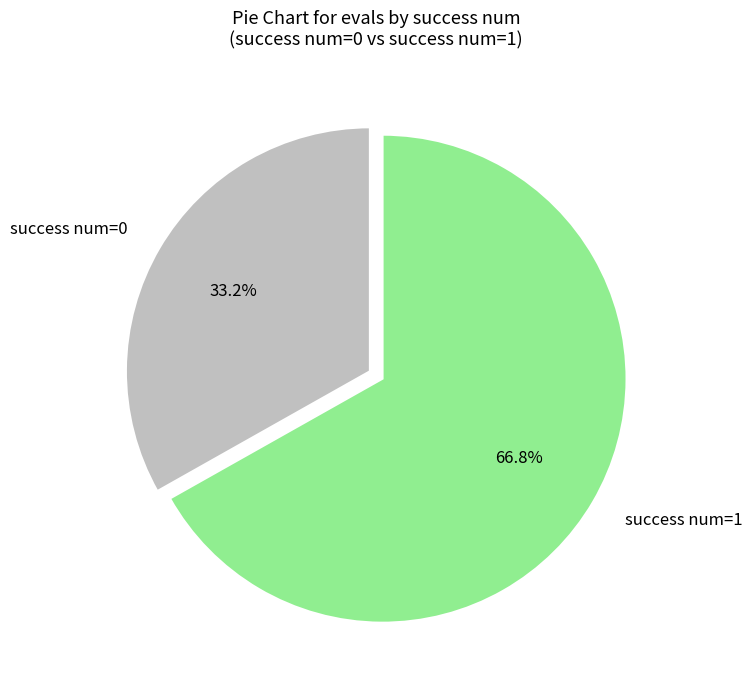

To the nearest percent, what is the difference between the largest and smallest slice percentages?

34%